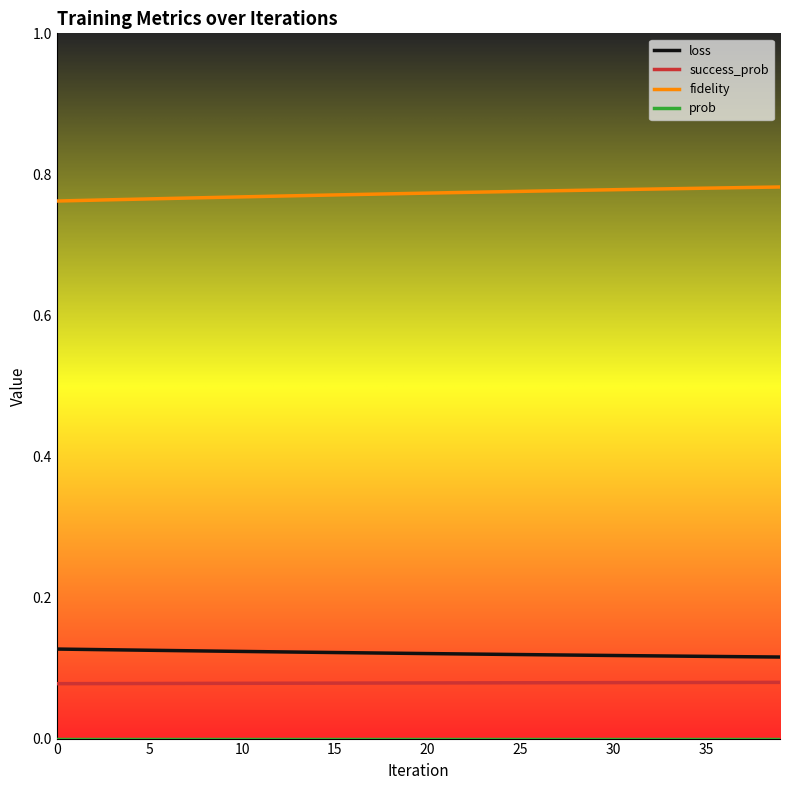

True or false: fidelity and loss cross at least once.

False